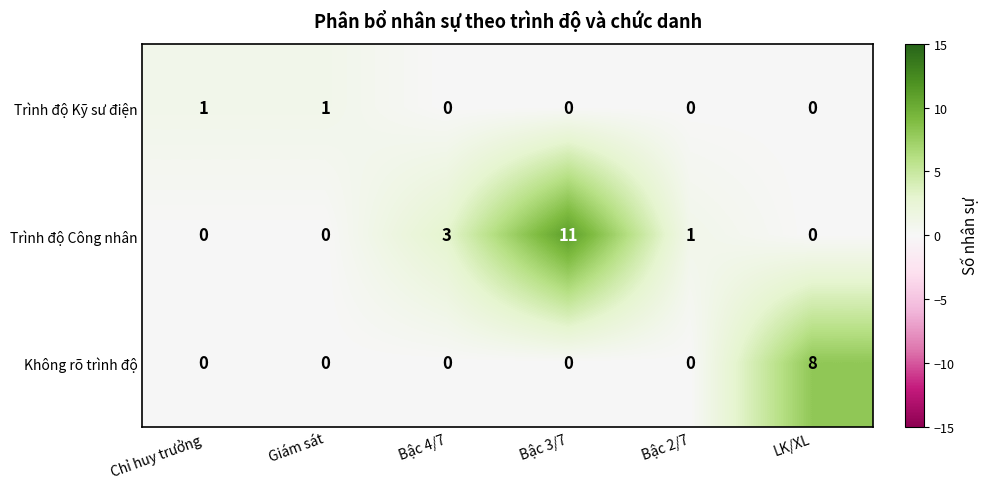

At which label does Không rõ trình độ reach its peak?

LK/XL